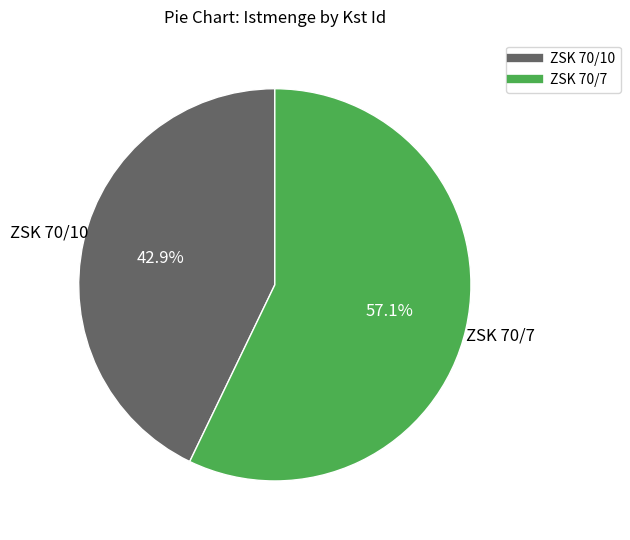

Does ZSK 70/10 account for over 50% of the chart?

No